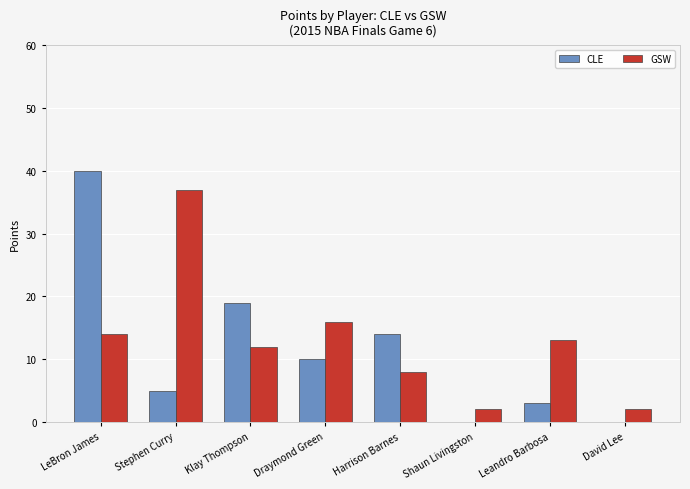

How many groups of bars are there?

8